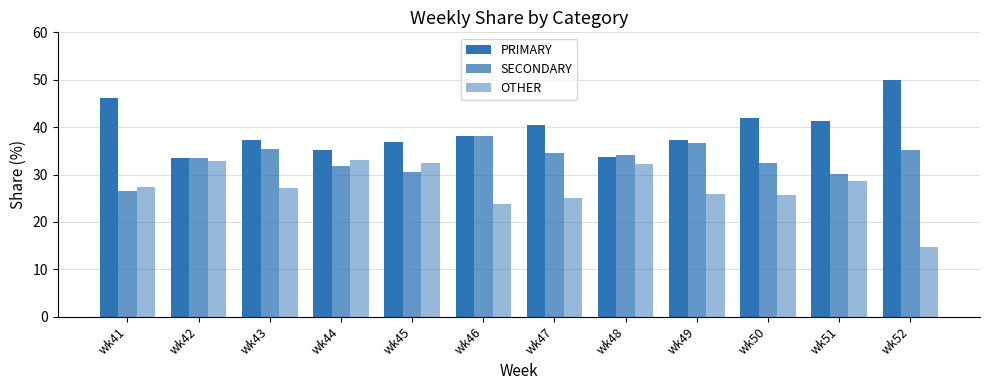

Rank the series by their average value, from lowest to highest.

OTHER, SECONDARY, PRIMARY